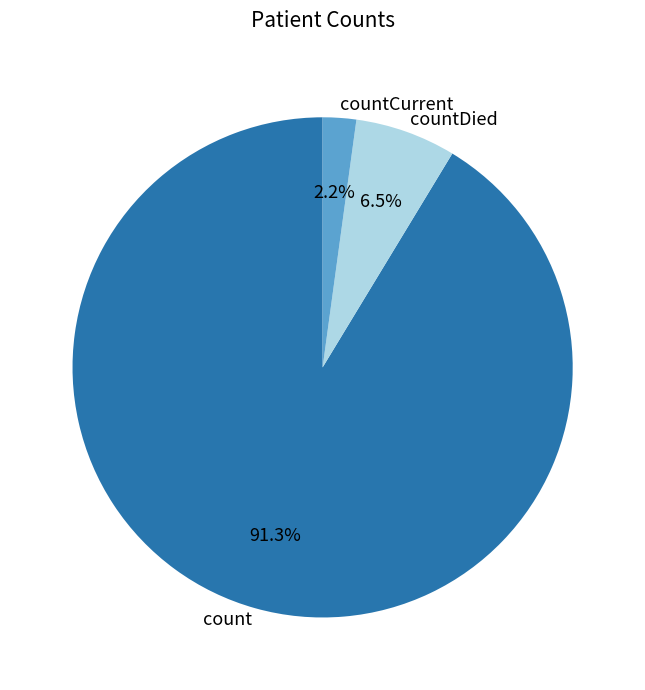

What is the ratio of the value at countDied to the value at countCurrent?

3.0